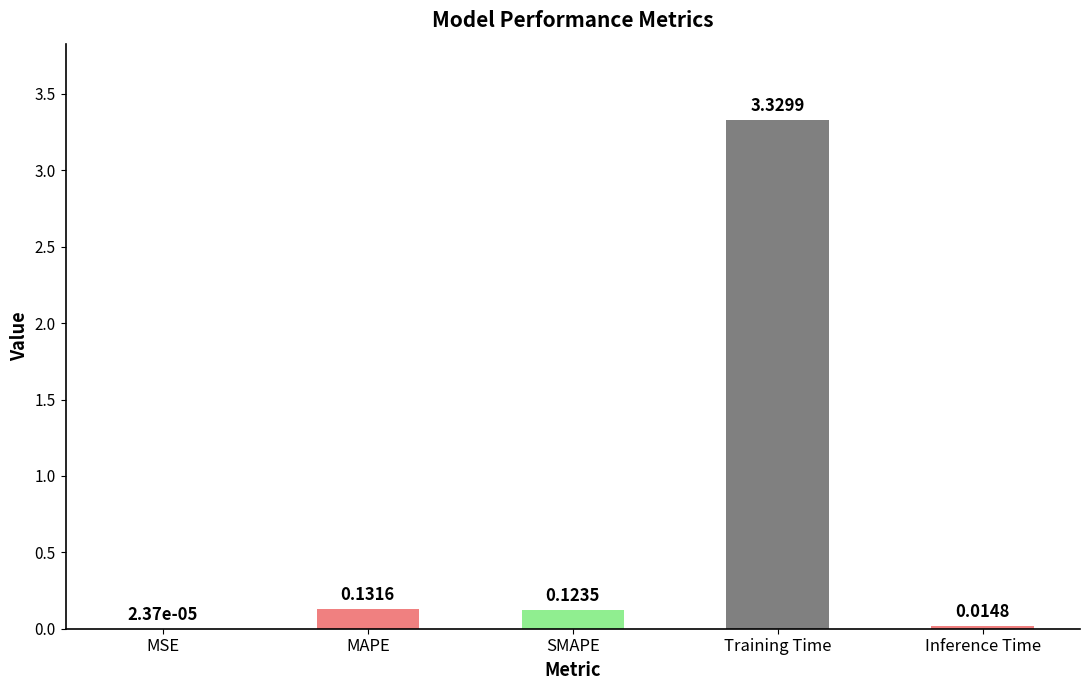

Where is the data nearest to the value 1?

MAPE